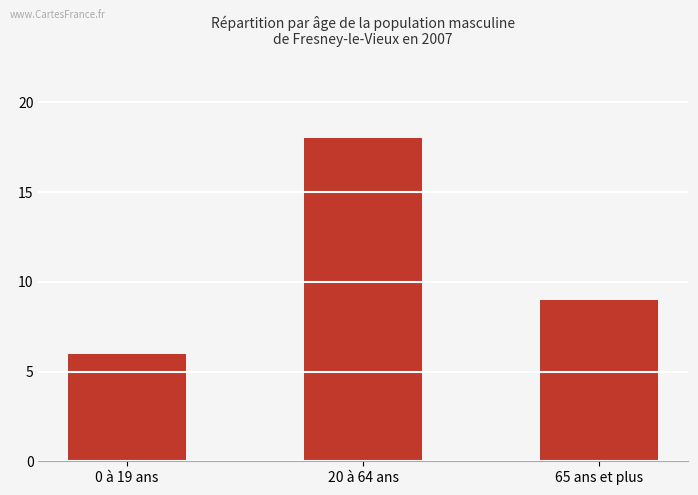

Reading left to right, transcribe all the data shown in this chart.

0 à 19 ans=6	20 à 64 ans=18	65 ans et plus=9